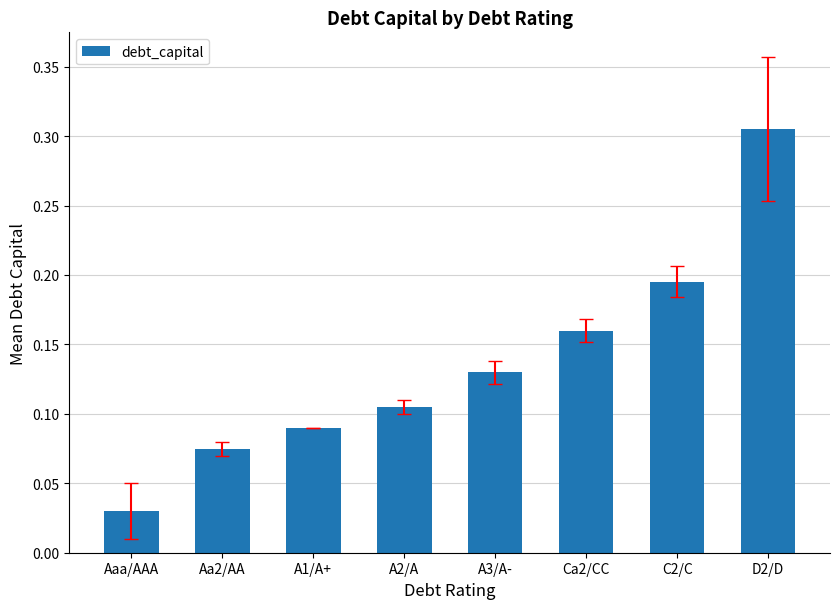

Where is the data nearest to the value 0?

Aaa/AAA